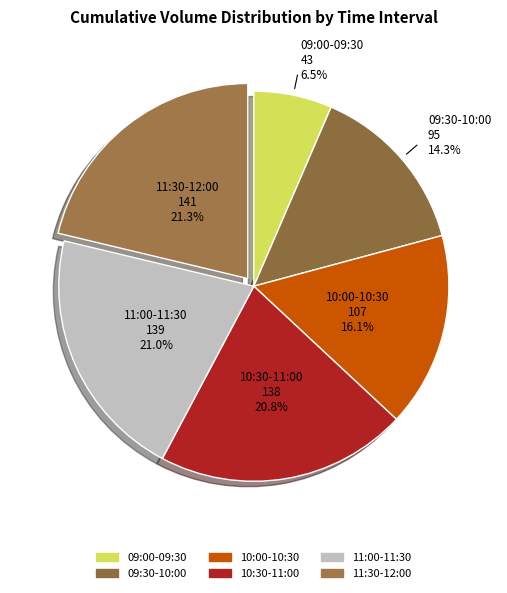

How many slices are in this pie chart?

6